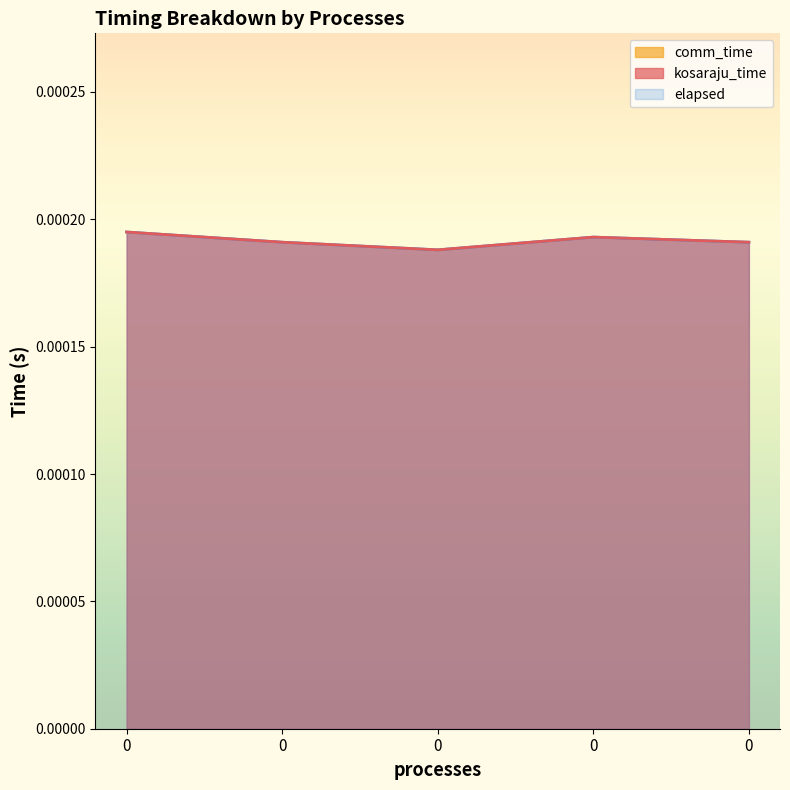

How many interior local valleys does the elapsed series have?

1